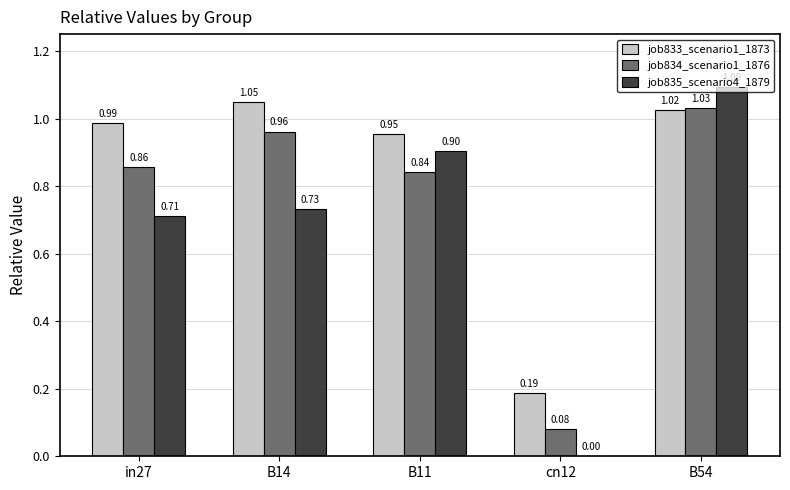

Is the value of job835_scenario4_1879 at B14 greater than the value of job834_scenario1_1876 at B14?

No